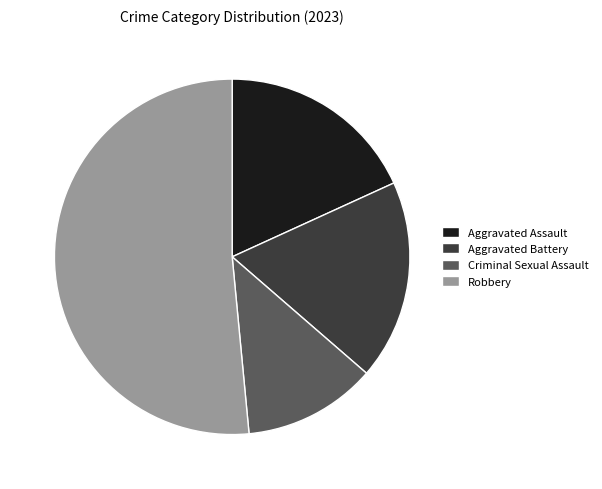

Combined, do Robbery and Aggravated Battery account for over 50%?

Yes